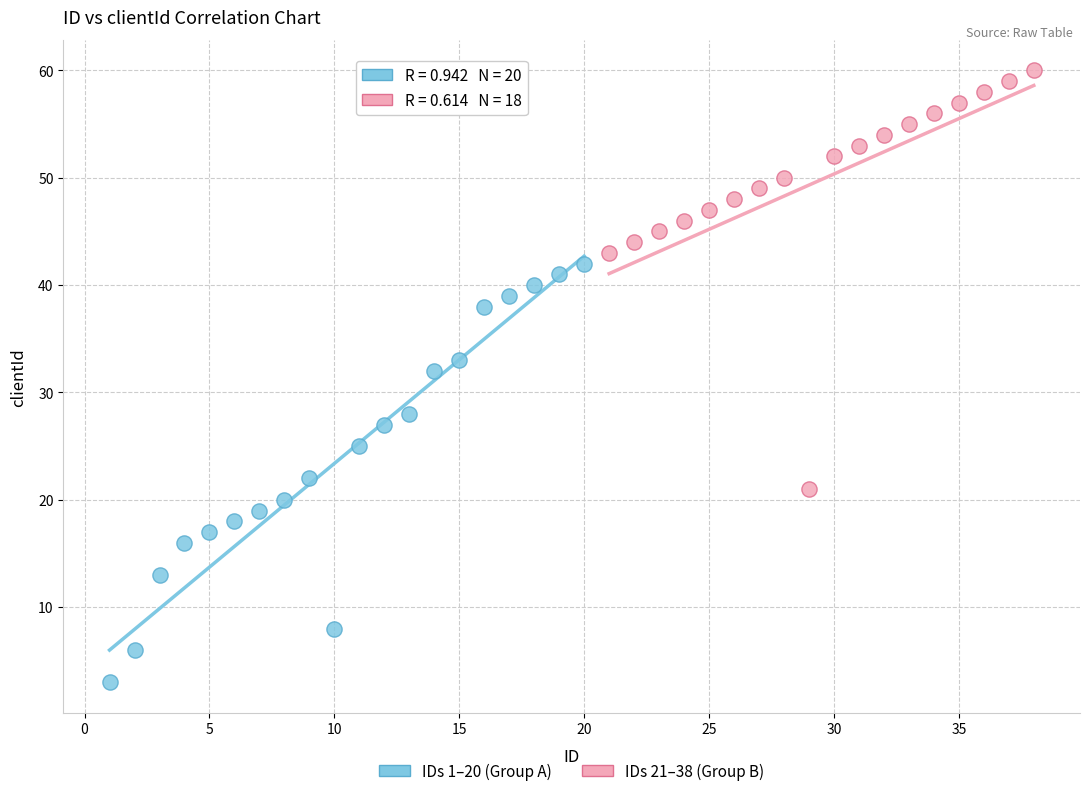

Which series reaches the maximum Y coordinate?

IDs 21–38 (Group B)